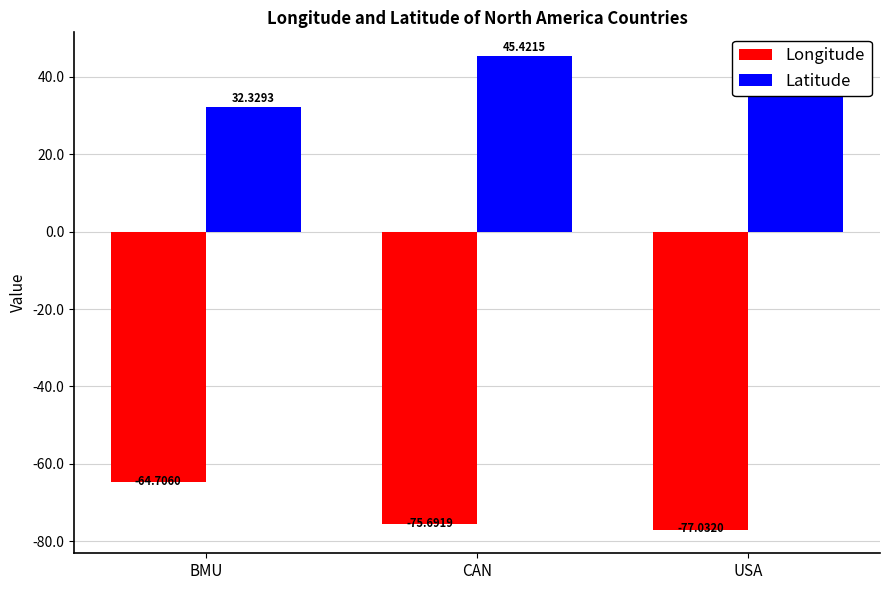

What is the difference between the maximum and second lowest values in the Longitude series?

11.0